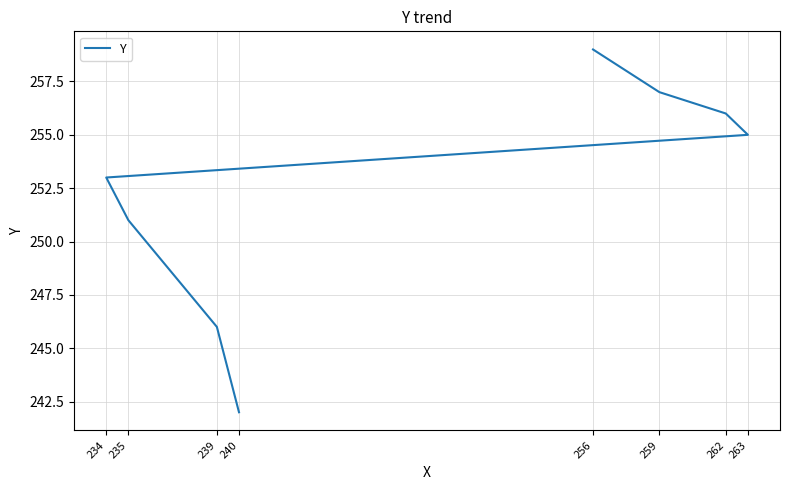

Is this an area chart (filled region under the line)?

No